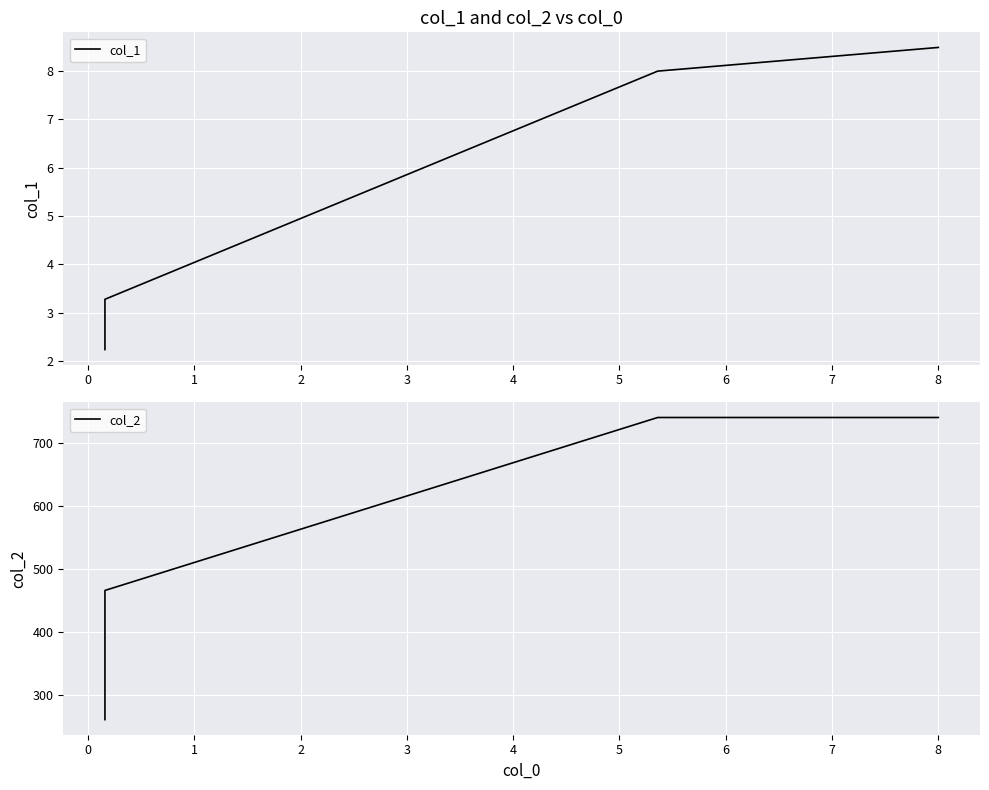

What is the maximum value for col_2?

740.0